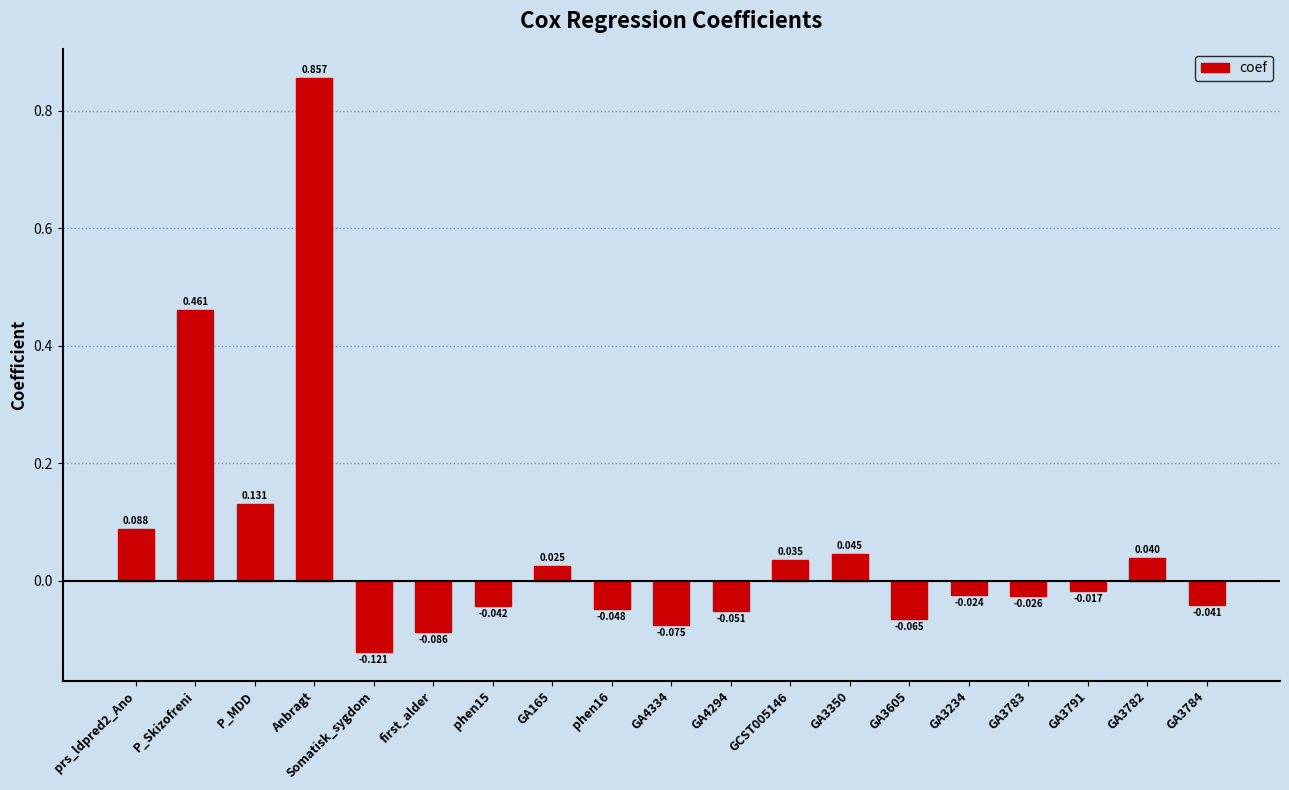

What is the label of the 13th bar from the right?

phen15